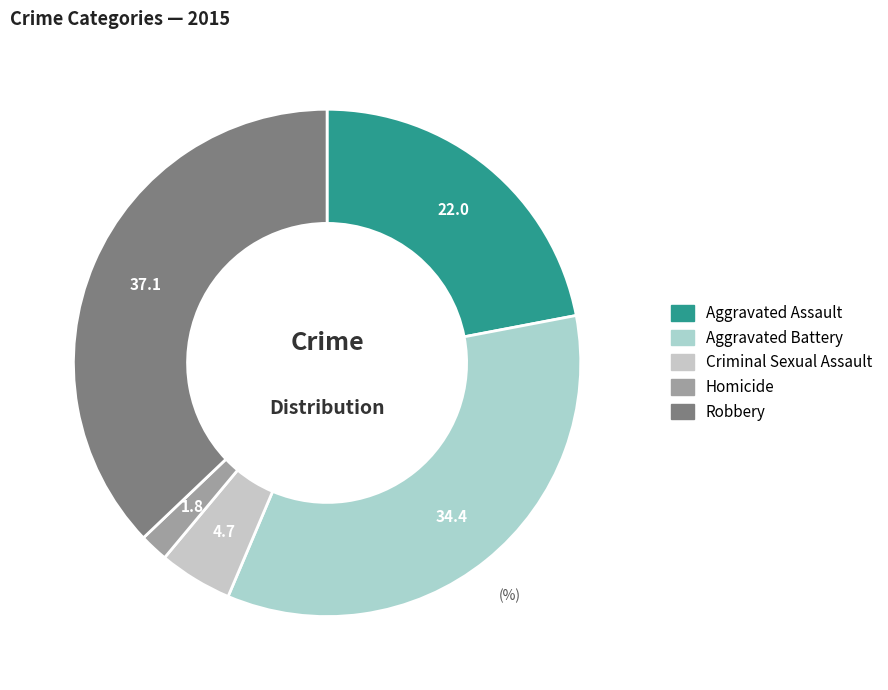

How many slices are in this pie chart?

5